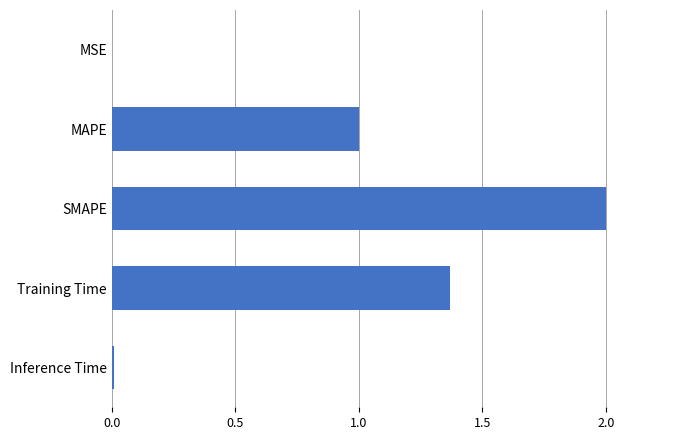

True or false: the data shows 3.1 at SMAPE.

False